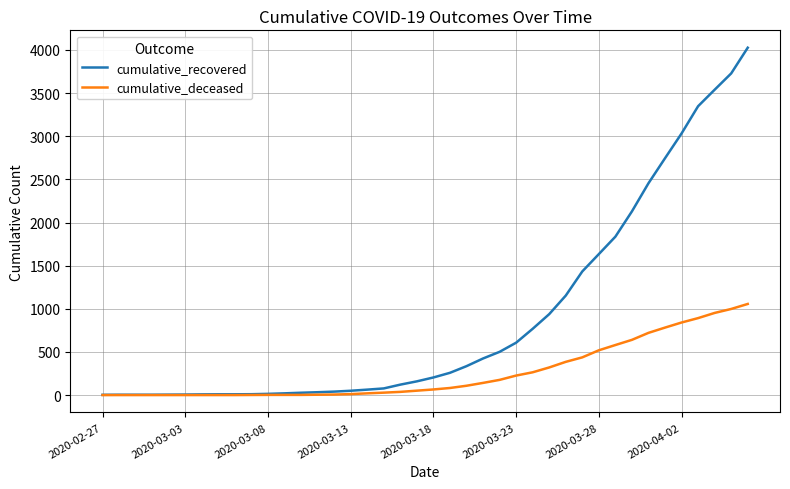

What is the highest value of the cumulative_recovered series?

4026